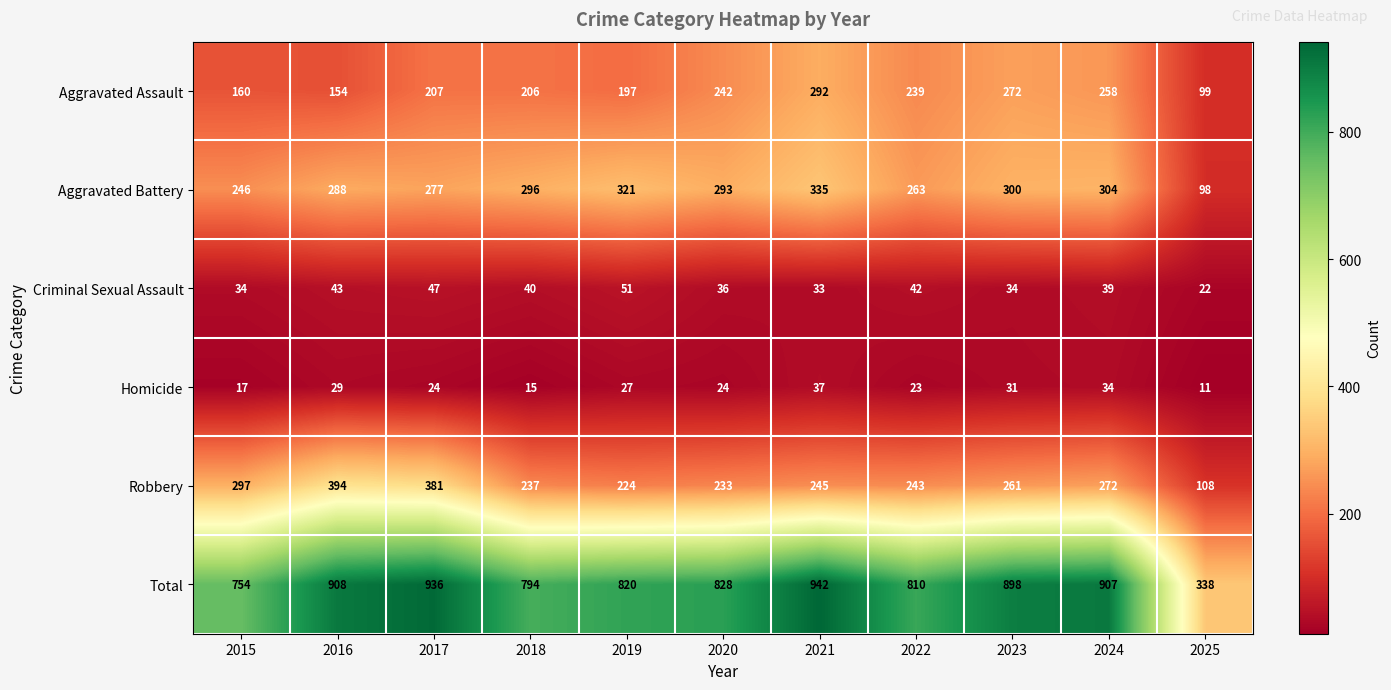

Between 2024 and 2025, which series saw the biggest shift?

Total